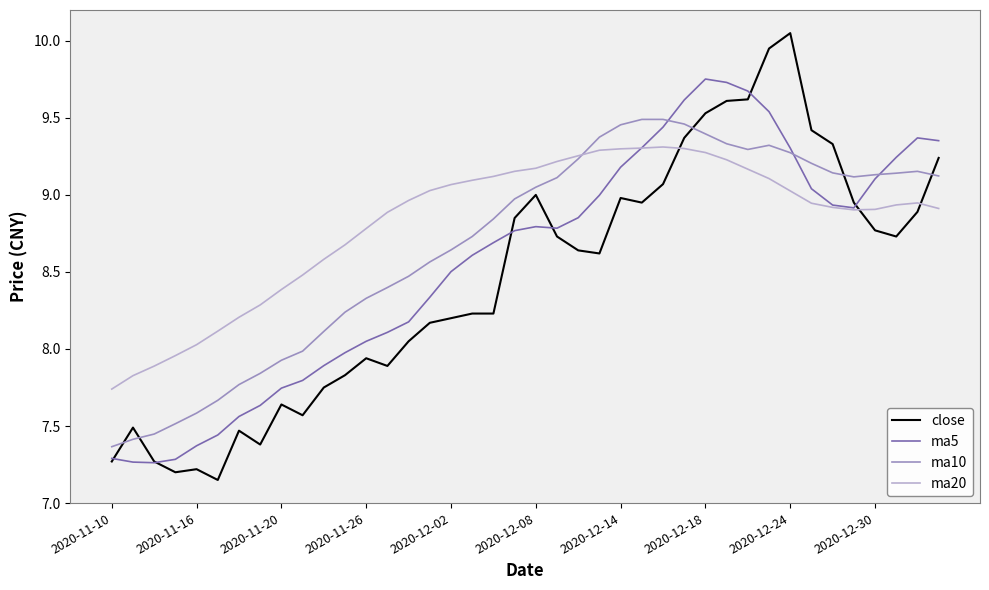

Which series has the largest total across all categories?

ma20